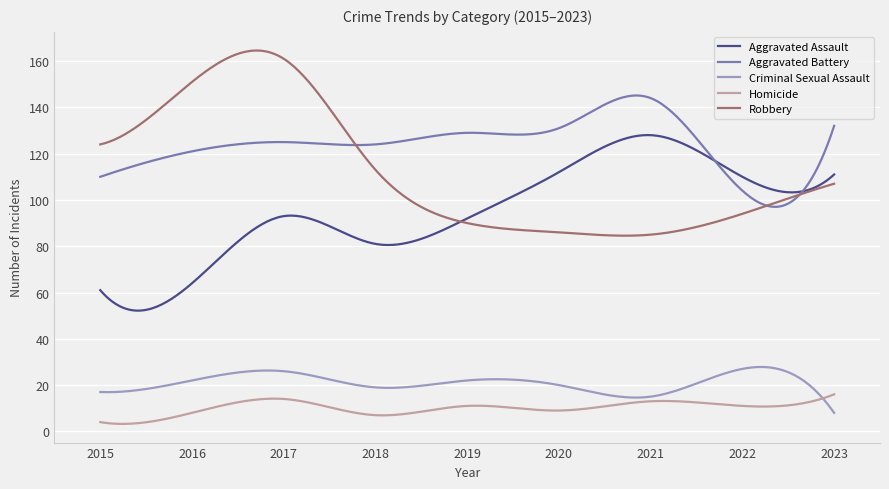

Which series has the largest total across all categories?

Aggravated Battery